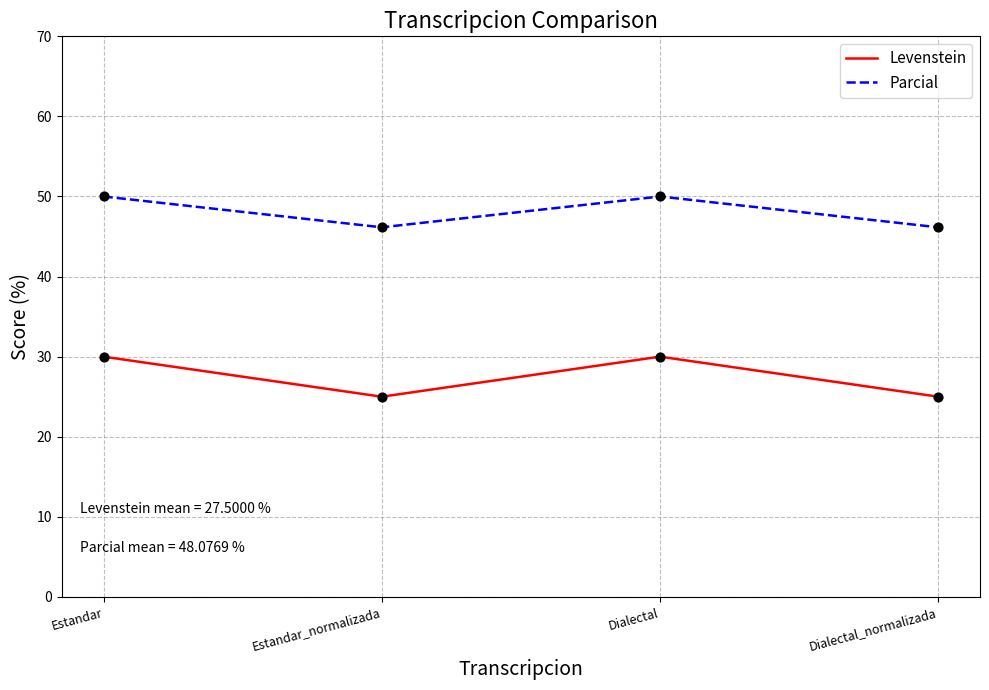

At how many categories does at least one series exceed 28?

4